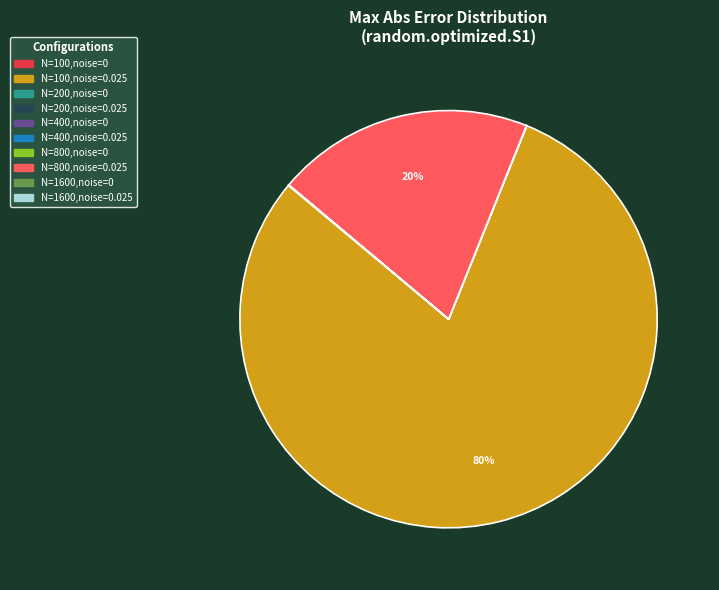

Which slice is the largest?

N=100,noise=0.025